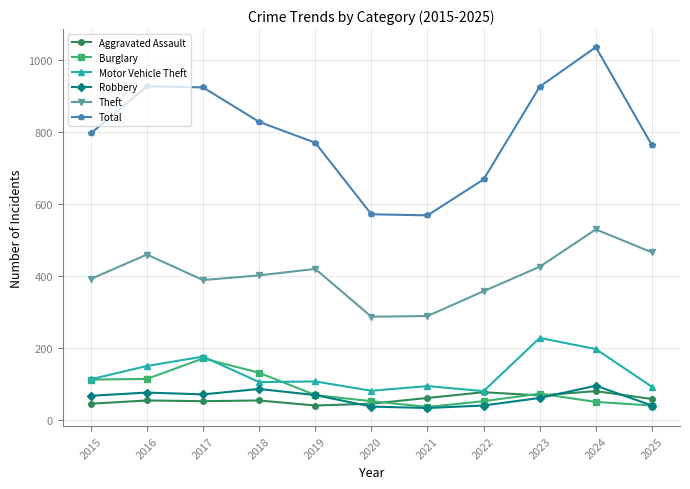

True or false: Total and Aggravated Assault cross at least once.

False